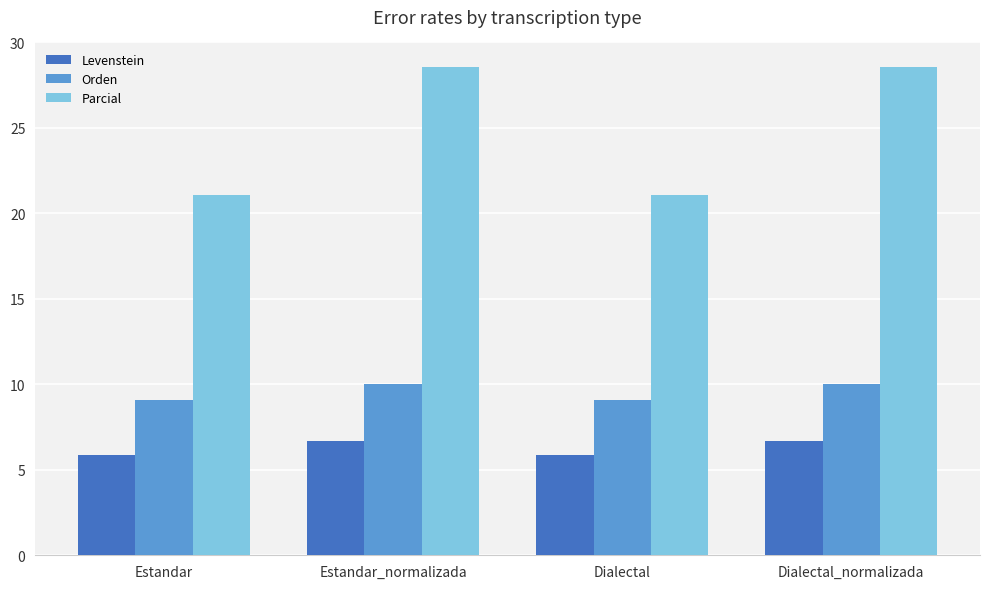

How many bars are there in total?

12